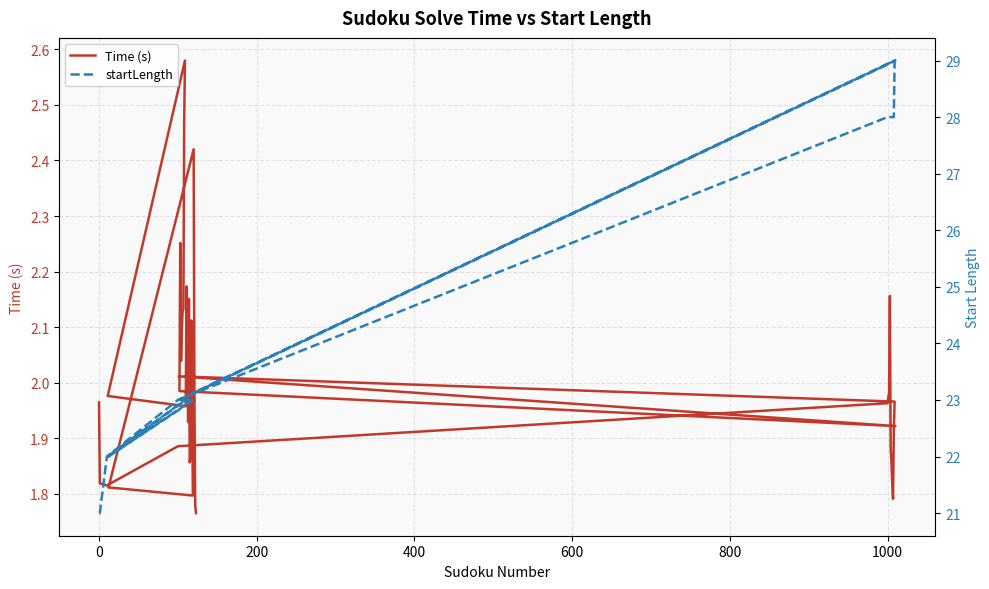

How many interior local valleys does the startLength series have?

3